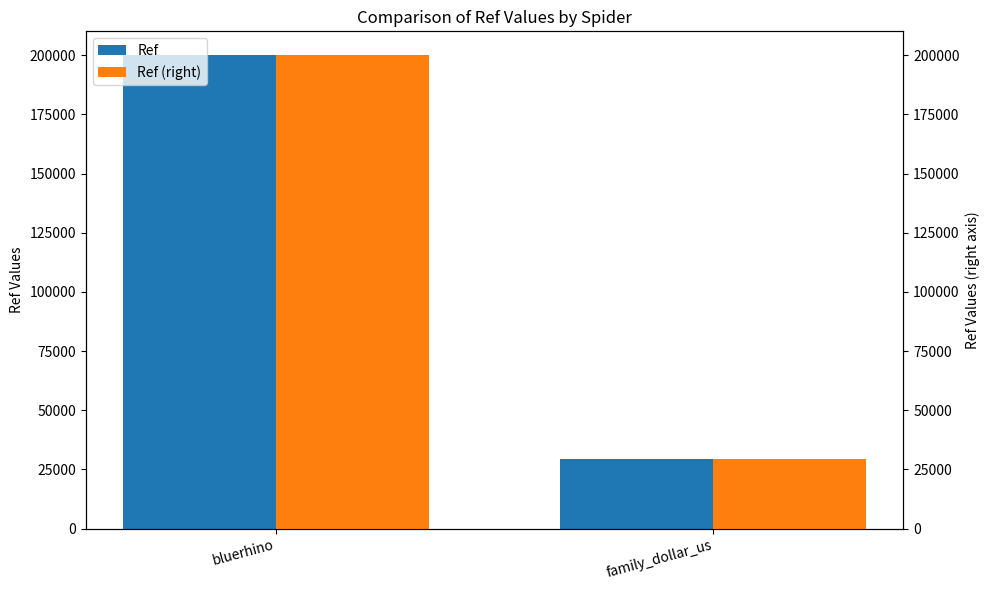

Rank the categories by Ref (orange) value from highest to lowest.

bluerhino, family_dollar_us